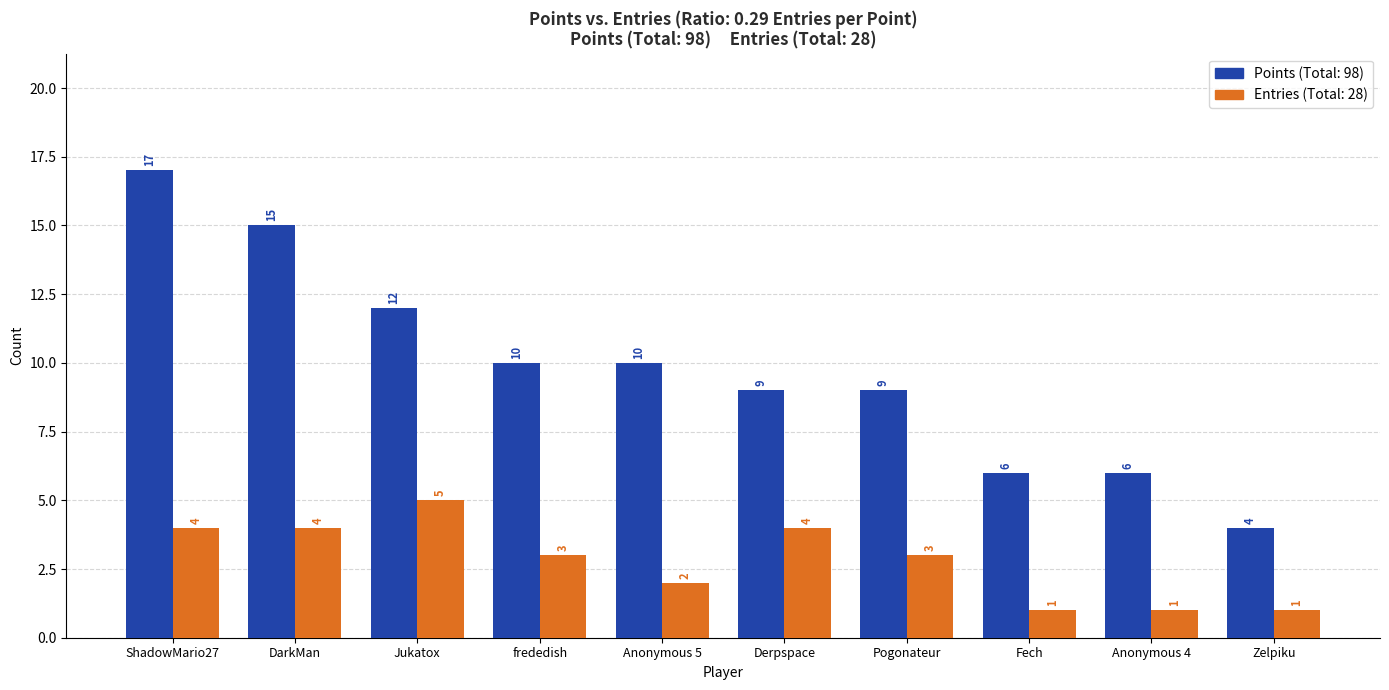

What is the sum of all Entries (Total: 28) values?

28